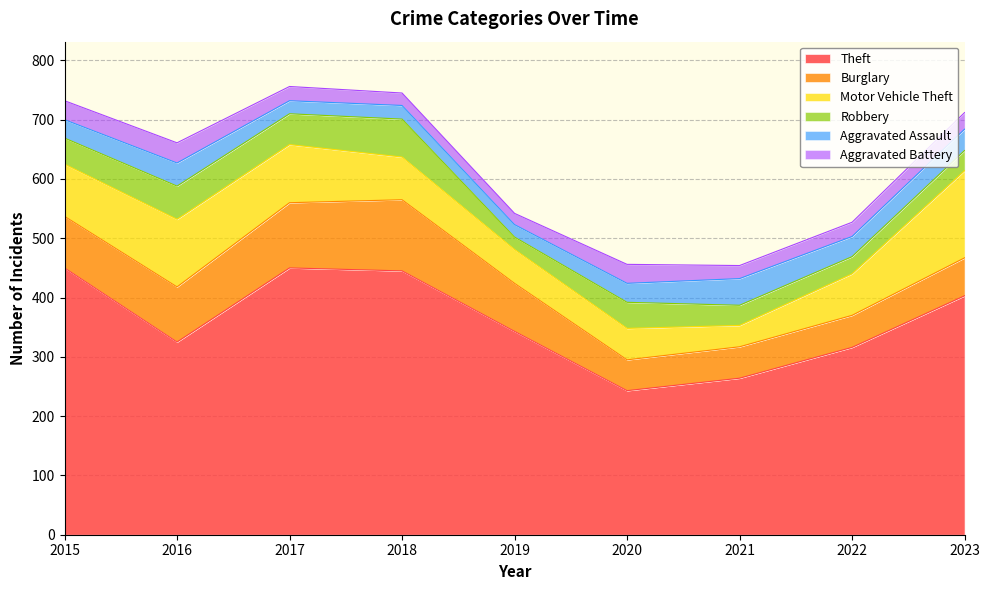

Is the value of Aggravated Assault at 2021 greater than the value of Motor Vehicle Theft at 2020?

No